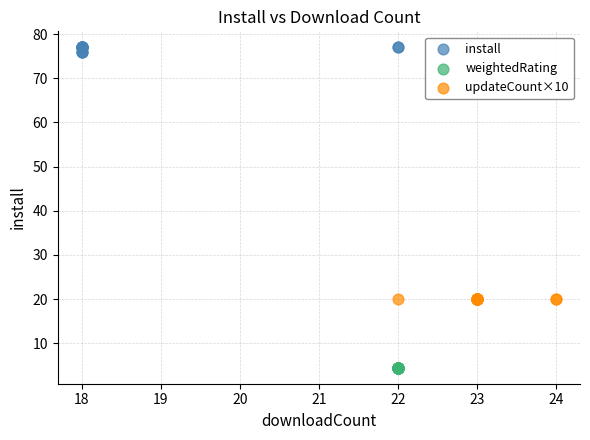

Which series contains the highest Y value?

install